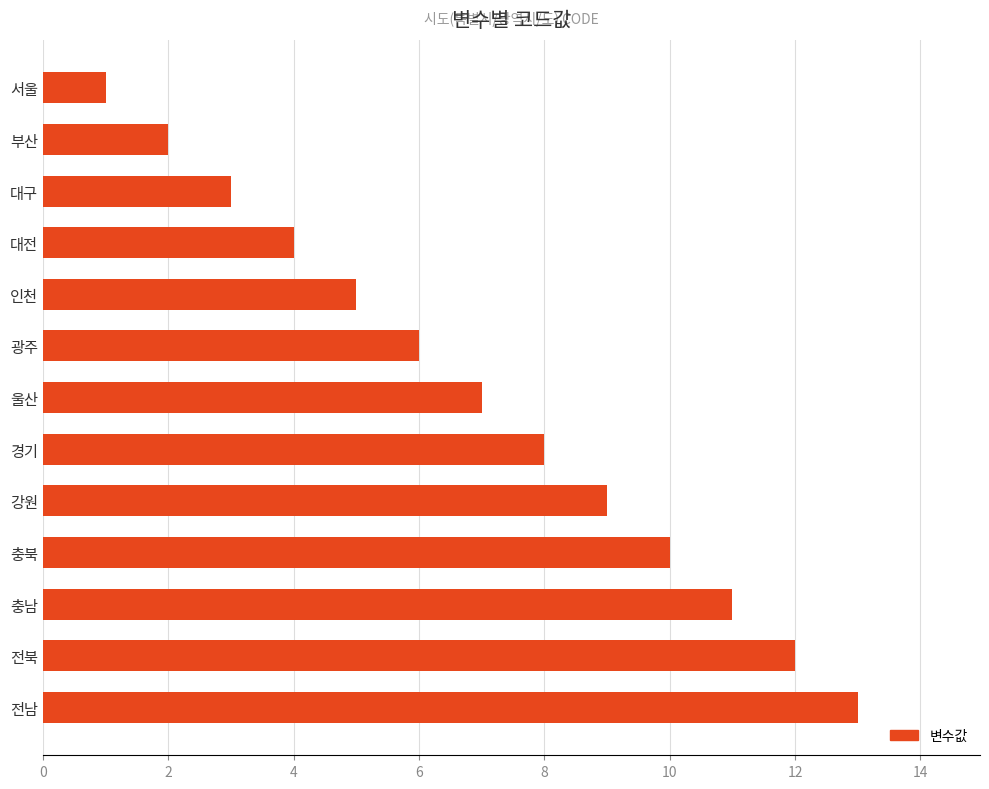

What is the change in value from 인천 to 울산?

+2